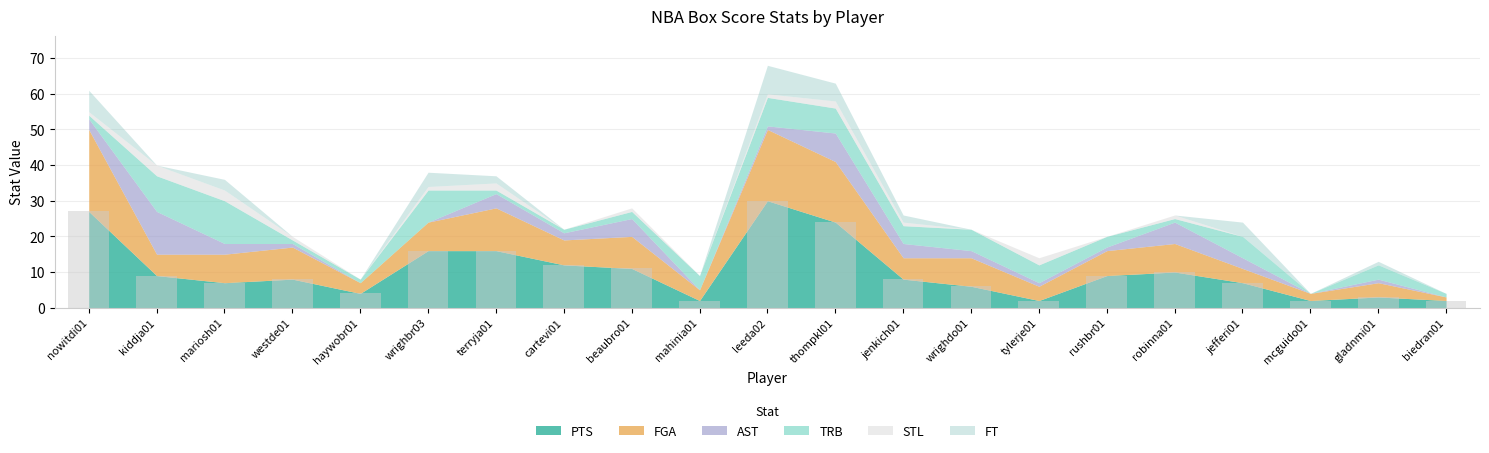

Reading right to left, what are all the values shown in this chart?

2	3	2	7	10	9	2	6	8	24	30	2	11	12	16	16	4	8	7	9	27